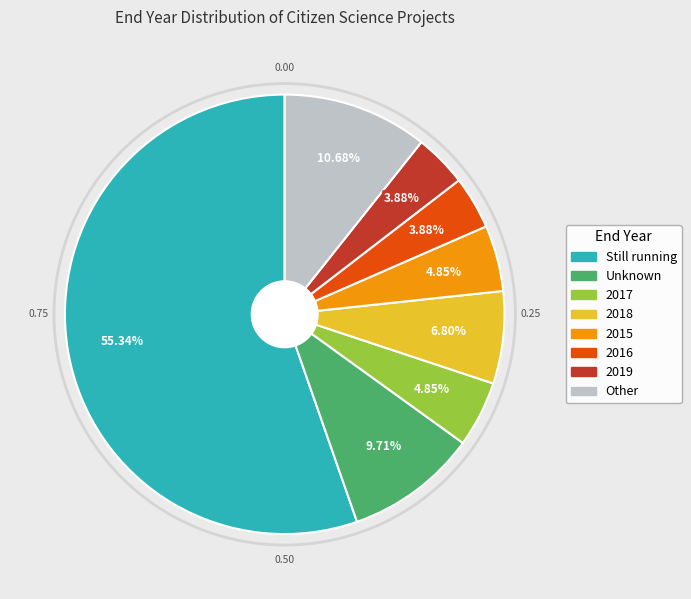

What percentage is the 2017 slice, to the nearest percent?

5%